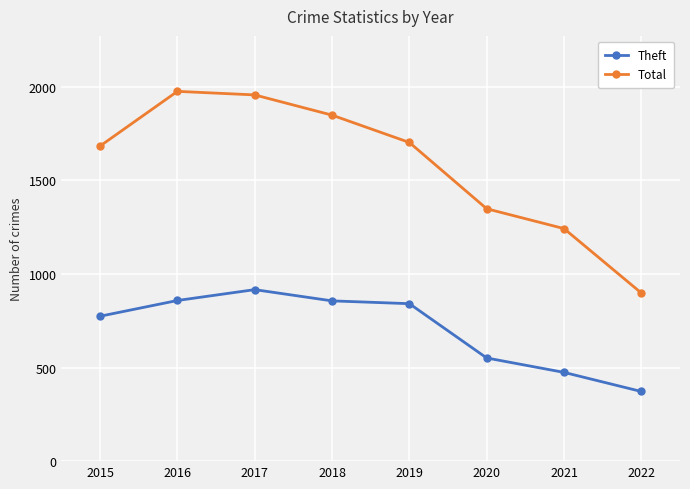

How many distinct data groups are displayed?

2